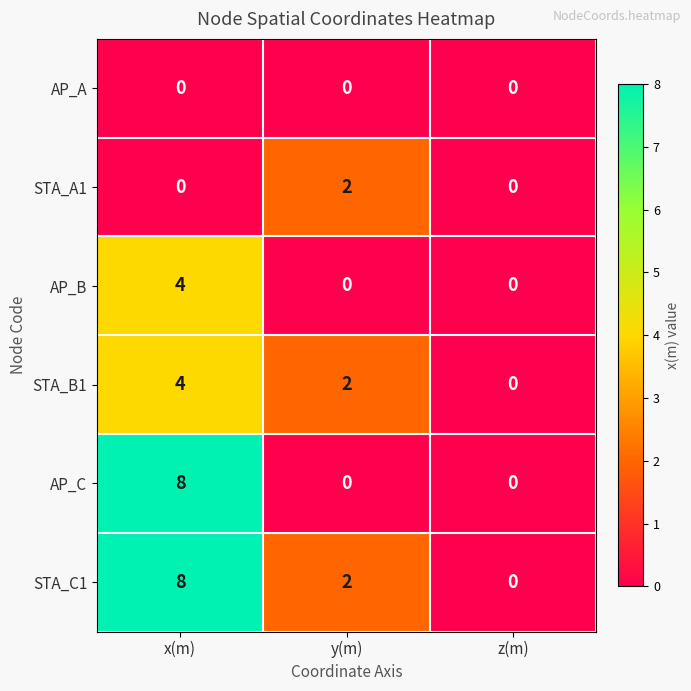

List the series in order of their overall mean, highest first.

STA_C1, AP_C, STA_B1, AP_B, STA_A1, AP_A